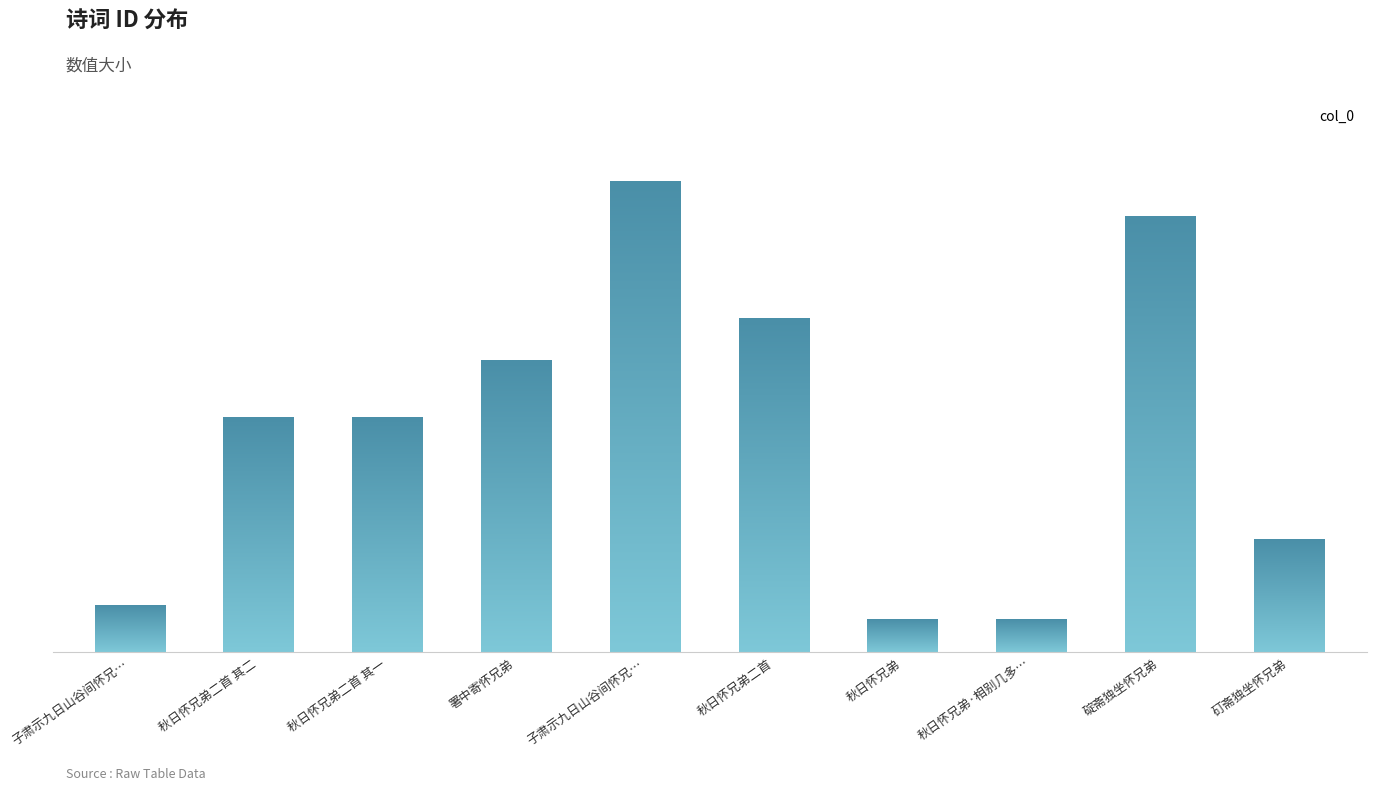

Reading right to left, extract all data points from this chart.

矴斋独坐怀兄弟=233097	碇斋独坐怀兄弟=901416	秋日怀兄弟·相别几多时=67208	秋日怀兄弟=67207	秋日怀兄弟二首=689639	子肃示九日山谷间怀兄弟三诗因怀子进子仪次韵并呈子肃=973737	署中寄怀兄弟=603226	秋日怀兄弟二首 其一=485832	秋日怀兄弟二首 其二=485833	子肃示九日山谷间怀兄弟三诗因怀子进子仪次=96225